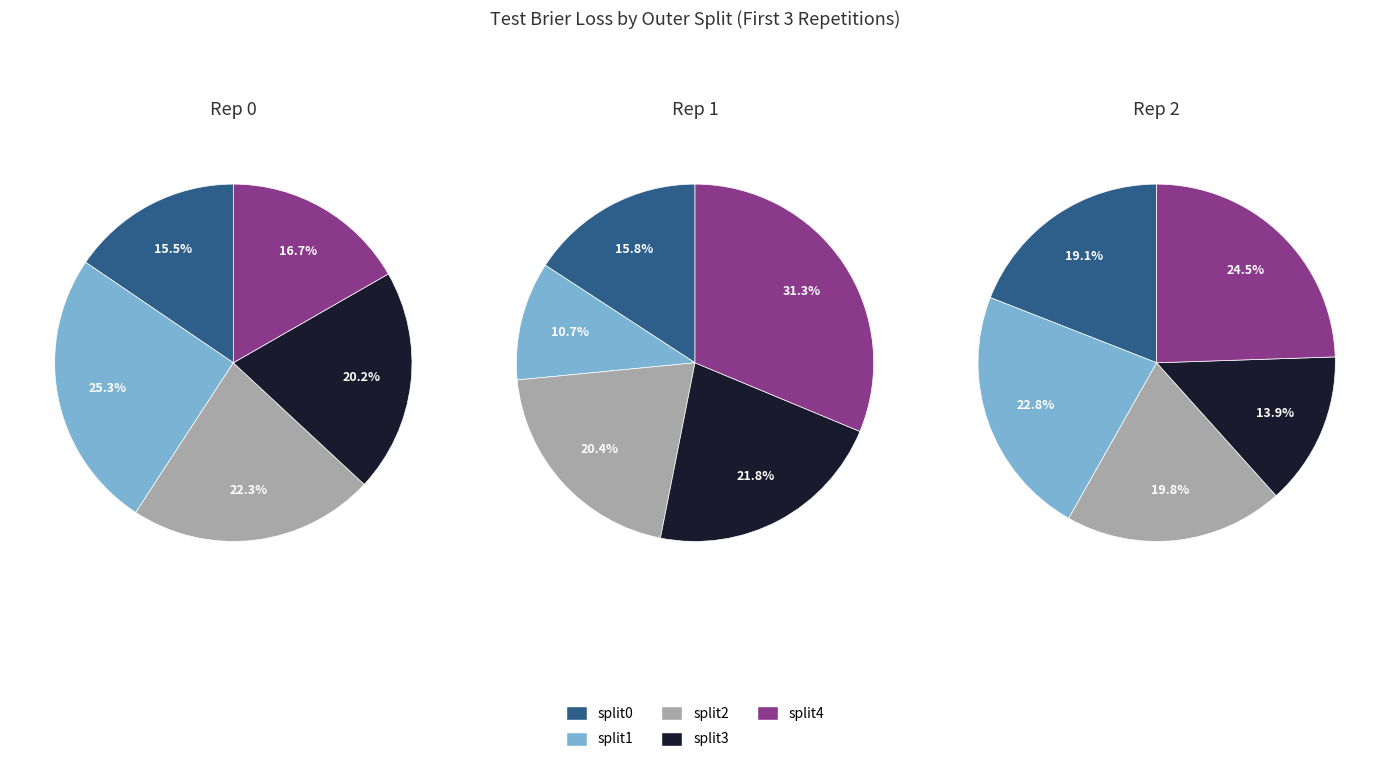

Count the number of slices in the pie.

5